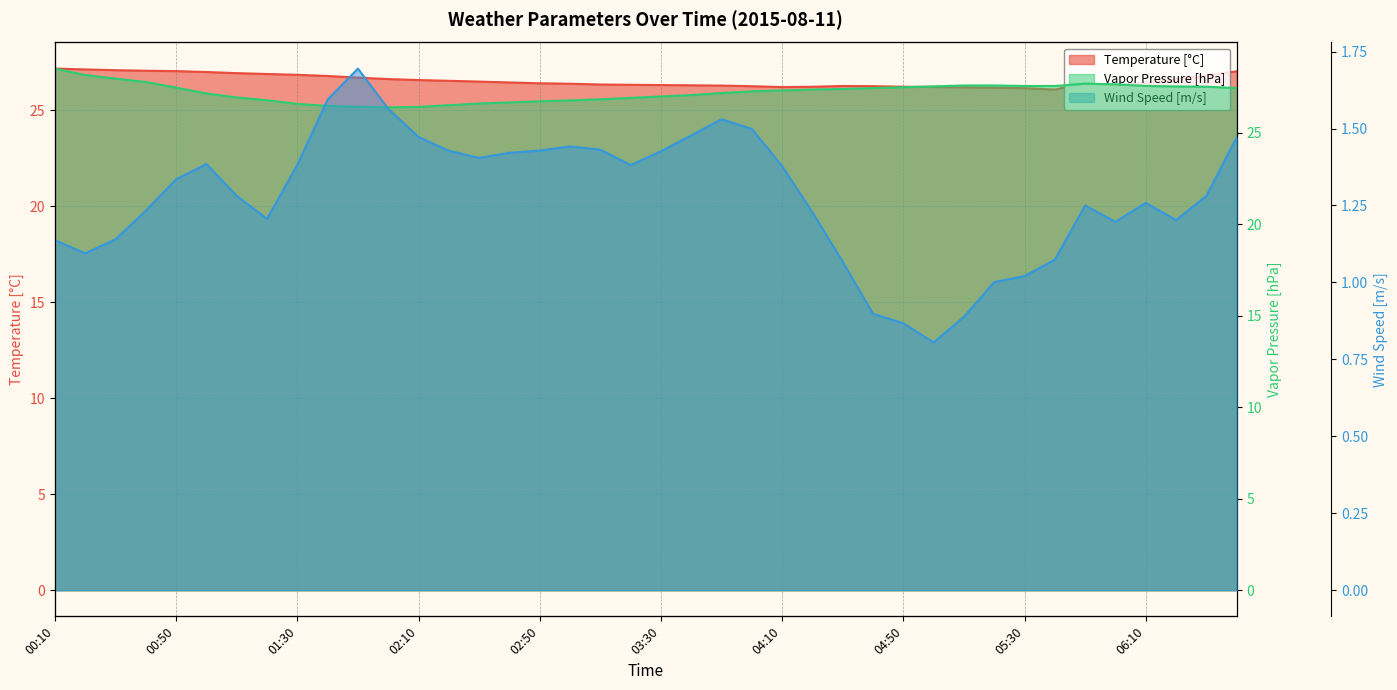

What is the sum of the Temperature [°C] values at 38 and 06:10?

53.6